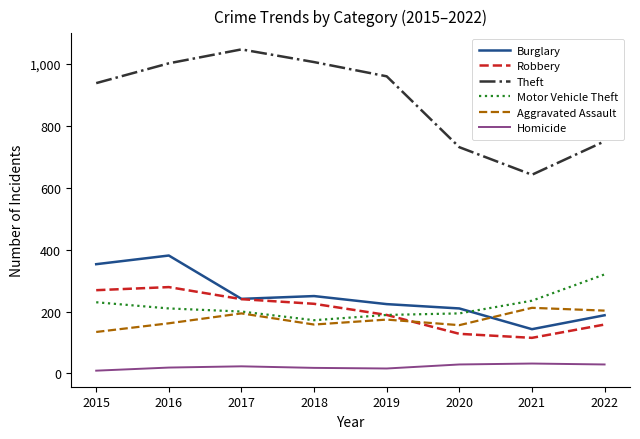

Between 2021 and 2022, which series saw the biggest shift?

Theft